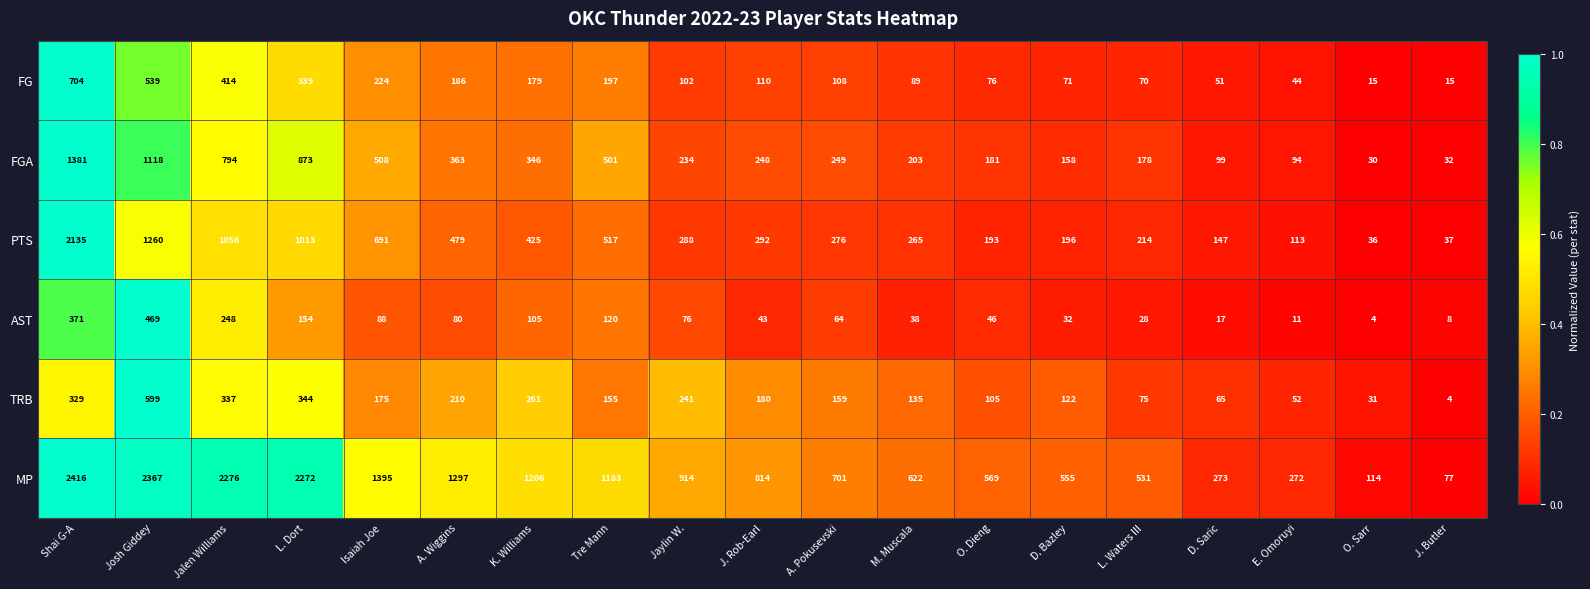

Which label corresponds to the largest value in the chart?

Shai G-A